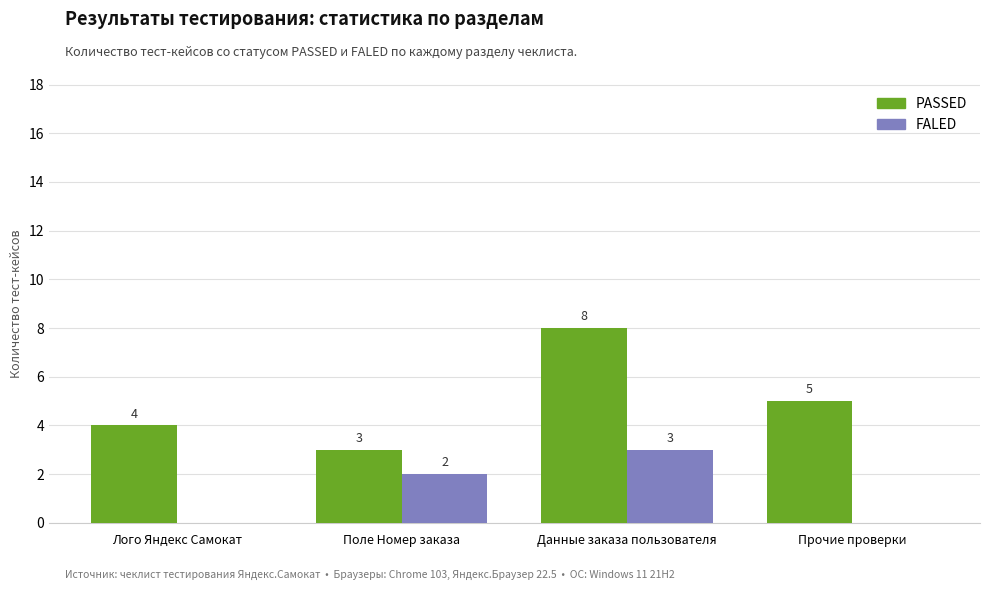

How many PASSED values are between 4 and 8?

3